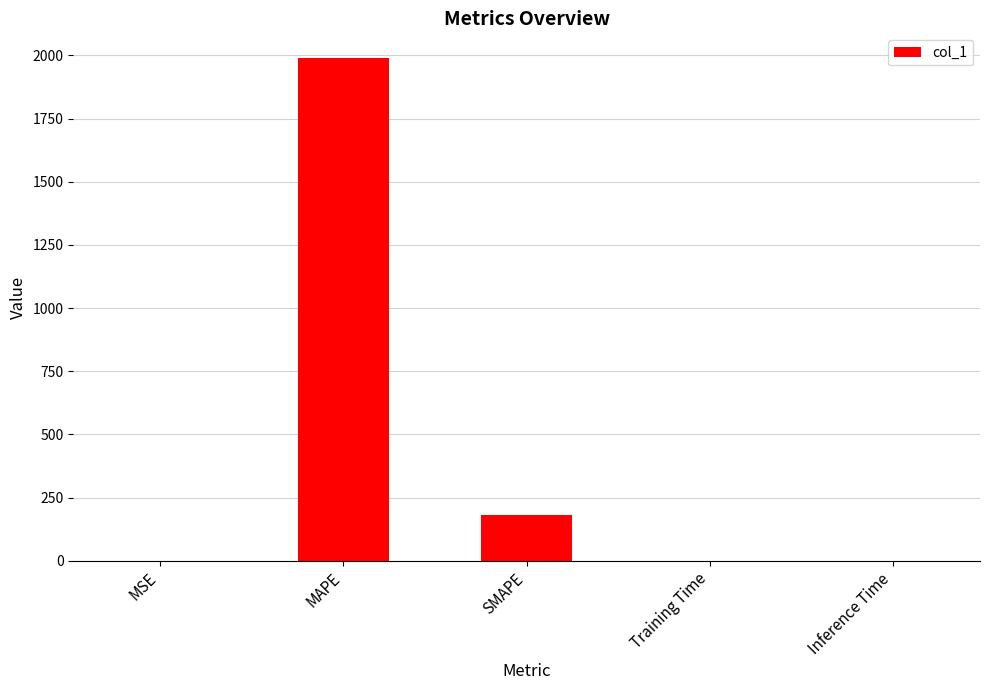

What is the change in value from MSE to Training Time?

-0.2